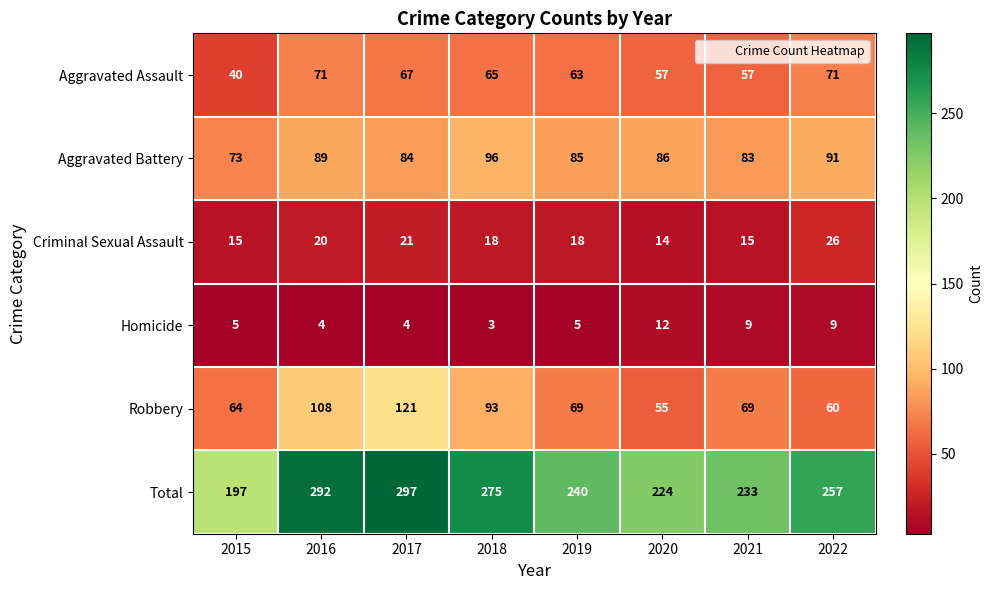

What is the spread (max minus min) of values at 2019?

235